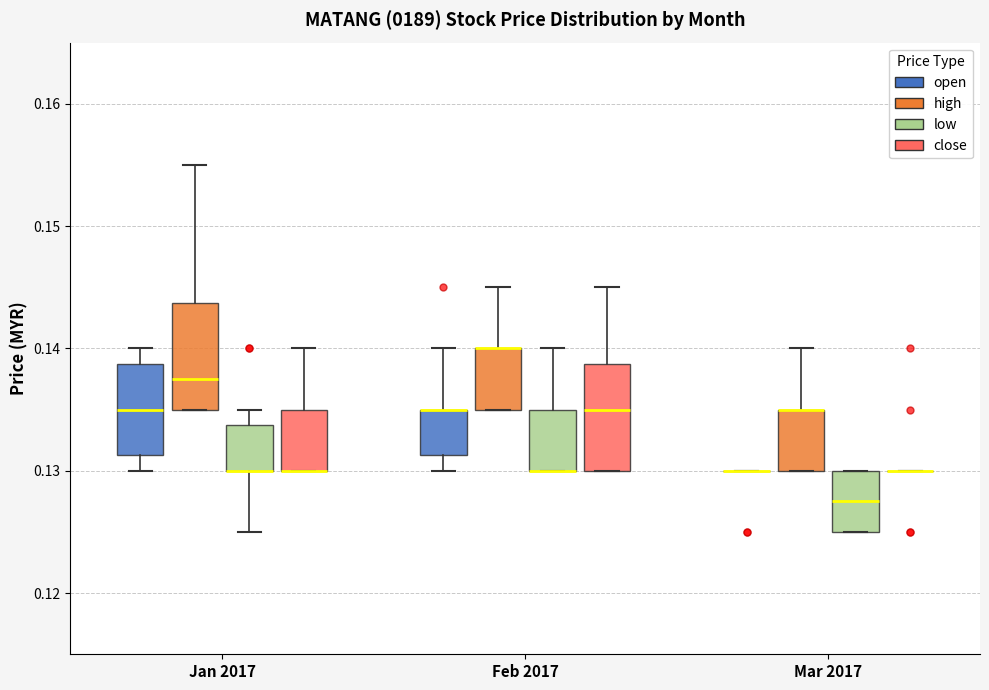

Reading left to right, transcribe this box plot: for each box, give where its median line is, the range the box spans, and where its two whiskers end, as read against the y-axis. The values are not printed on the chart, so give them approximately, as read against the axis.

Jan 2017 (open): median 0.135, box 0.131 to 0.139, whiskers 0.130 to 0.140
Jan 2017 (high): median 0.138, box 0.135 to 0.144, whiskers 0.135 to 0.155
Jan 2017 (low): median 0.130 (drawn on the box's lower edge), box 0.130 to 0.134, whiskers 0.125 to 0.135
Jan 2017 (close): median 0.130 (drawn on the box's lower edge), box 0.130 to 0.135, whiskers 0.130 to 0.140
Feb 2017 (open): median 0.135 (drawn on the box's upper edge), box 0.131 to 0.135, whiskers 0.130 to 0.140
Feb 2017 (high): median 0.140 (drawn on the box's upper edge), box 0.135 to 0.140, whiskers 0.135 to 0.145
Feb 2017 (low): median 0.130 (drawn on the box's lower edge), box 0.130 to 0.135, whiskers 0.130 to 0.140
Feb 2017 (close): median 0.135, box 0.130 to 0.139, whiskers 0.130 to 0.145
Mar 2017 (open): box collapsed to a line at 0.130, whiskers 0.130 to 0.130
Mar 2017 (high): median 0.135 (drawn on the box's upper edge), box 0.130 to 0.135, whiskers 0.130 to 0.140
Mar 2017 (low): median 0.128, box 0.125 to 0.130, whiskers 0.125 to 0.130
Mar 2017 (close): box collapsed to a line at 0.130, whiskers 0.130 to 0.130